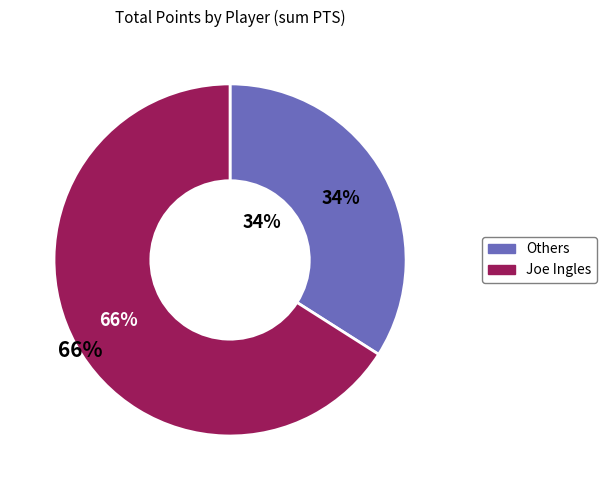

Combined, what portion of the pie is Kendall Marshall and Jawun Evans?

19.0%